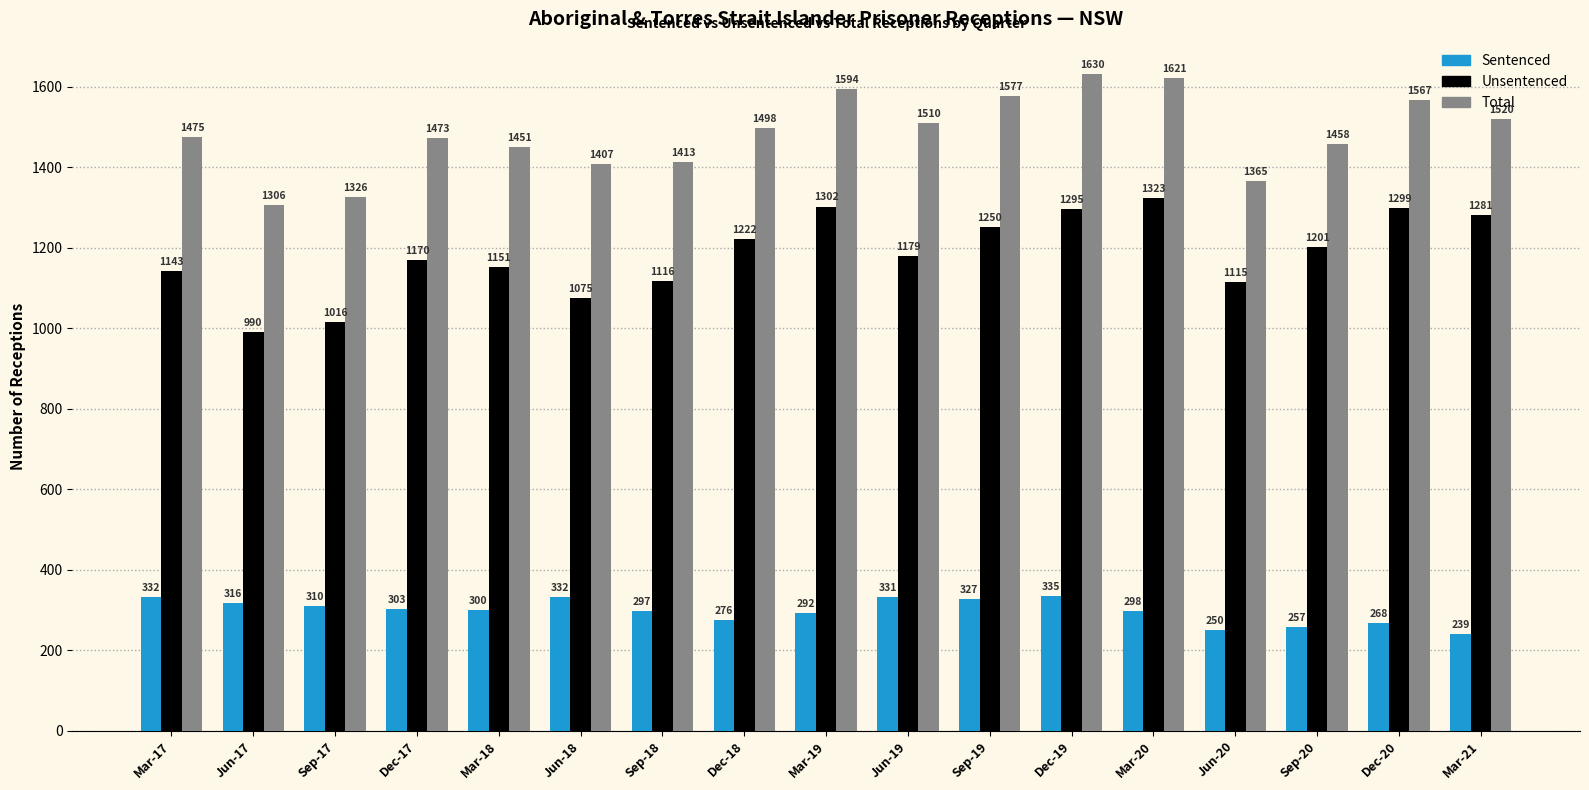

What is the sum of all Sentenced values?

5063